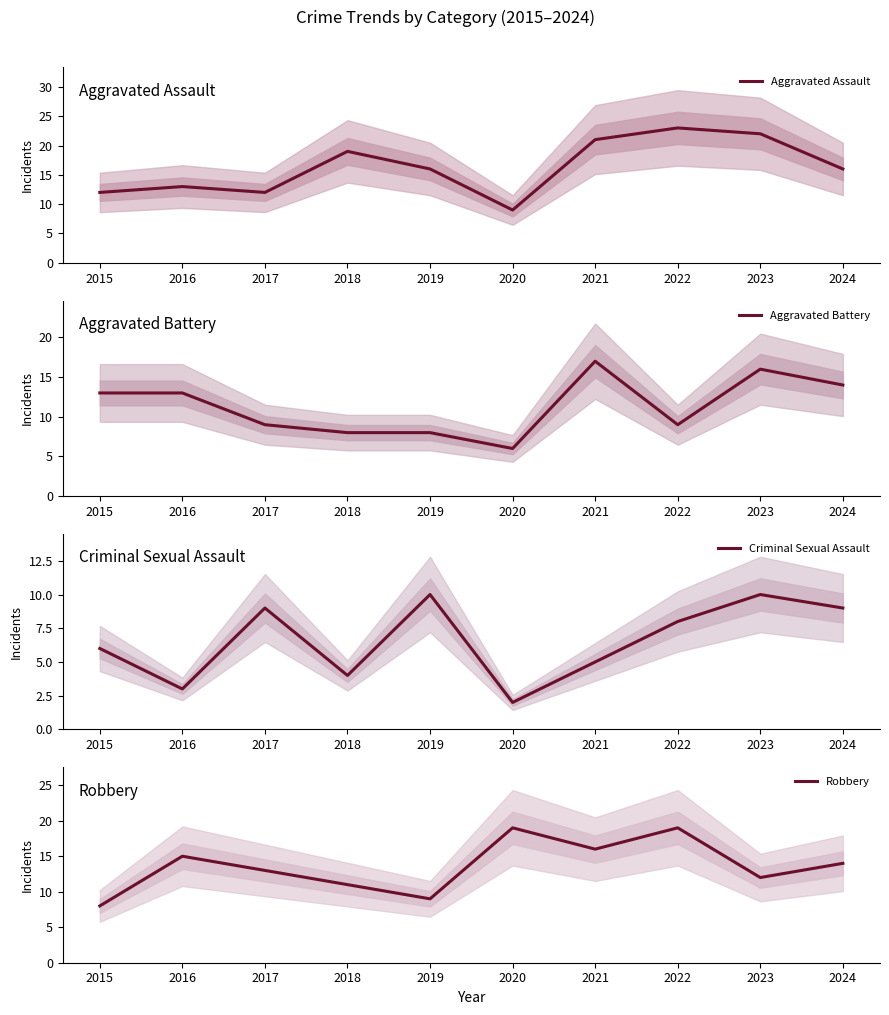

At which label is Robbery closest to 13?

2017